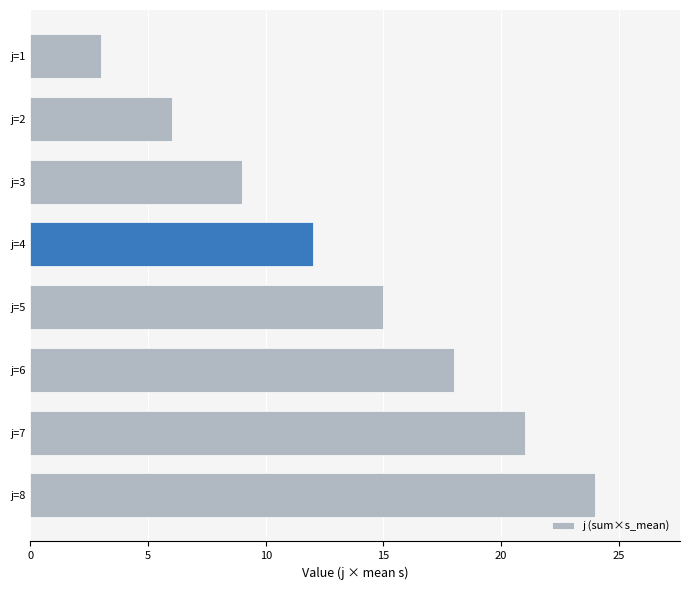

Reading bottom to top, transcribe all the data shown in this chart.

24	21	18	15	12	9	6	3